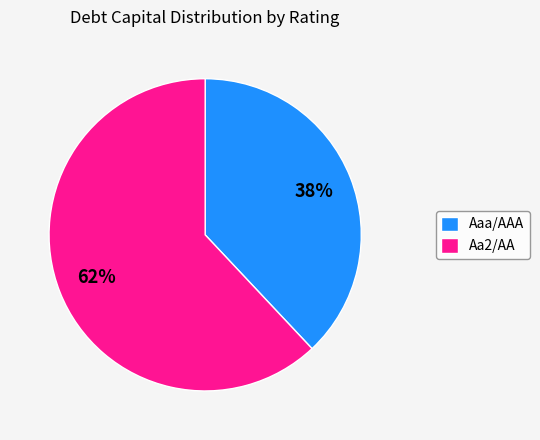

True or false: Aa2/AA accounts for 31% of the total.

False